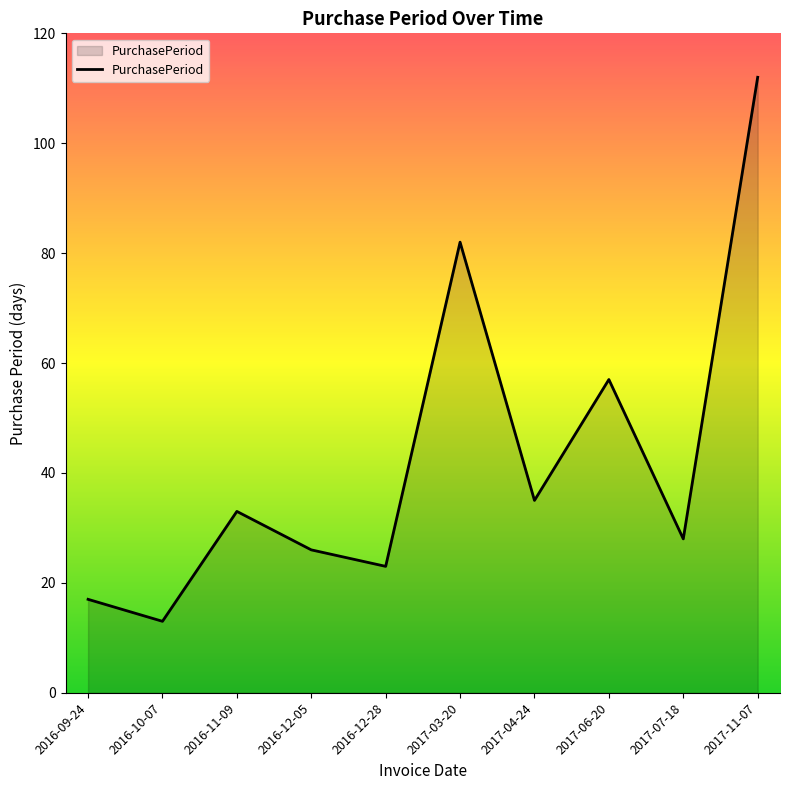

Where is the data nearest to the value 62?

2017-06-20